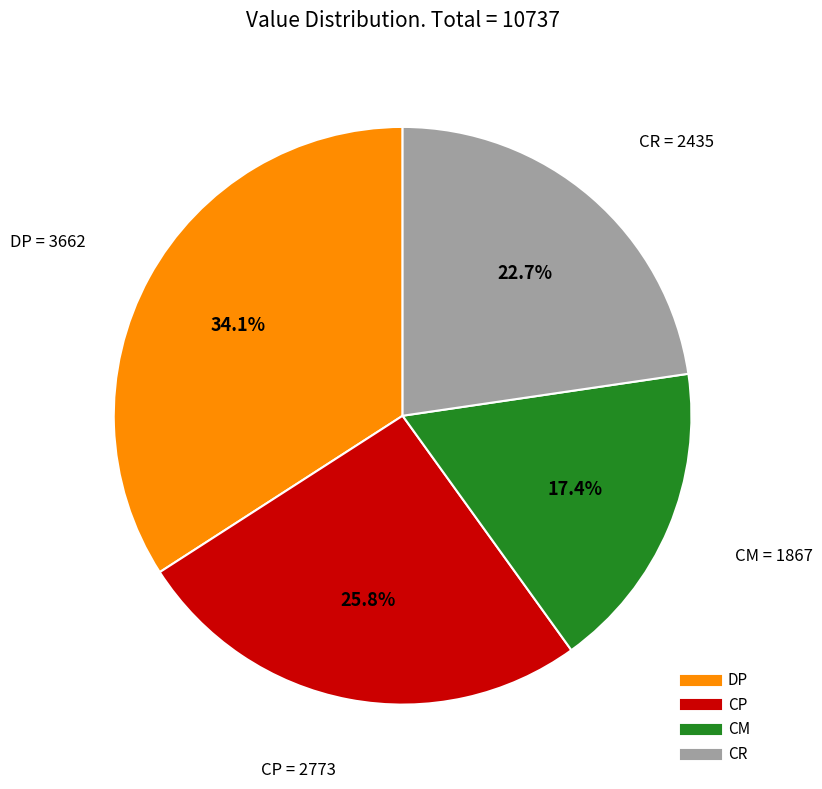

To the nearest percent, what is the difference between the largest and smallest slice percentages?

17%